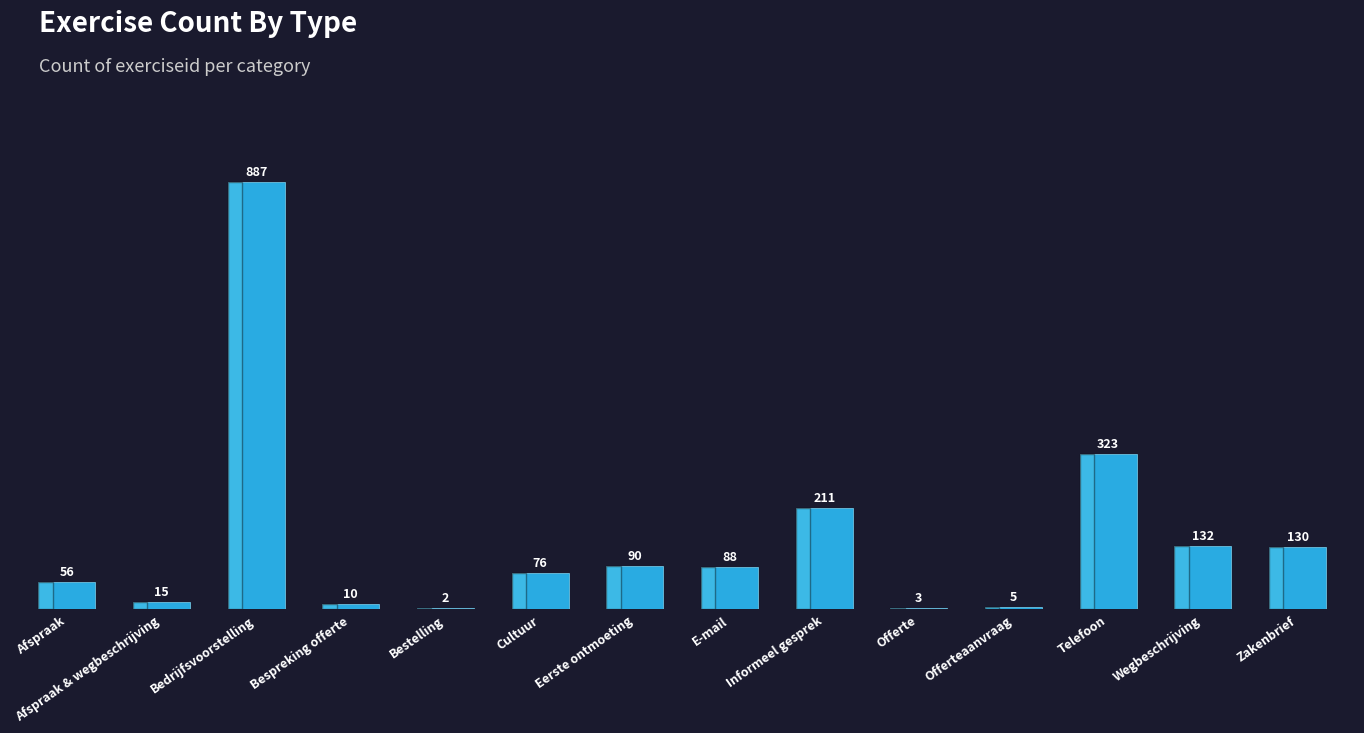

Which has a higher value, Bedrijfsvoorstelling or Offerteaanvraag?

Bedrijfsvoorstelling